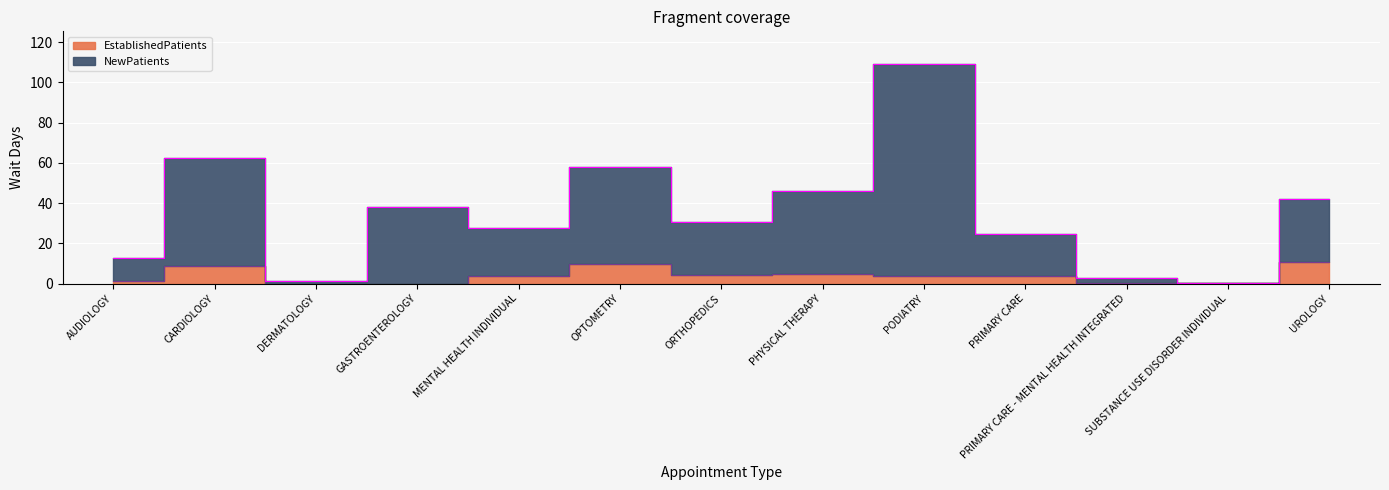

The EstablishedPatients series shows 5.9 at DERMATOLOGY. True or false?

False